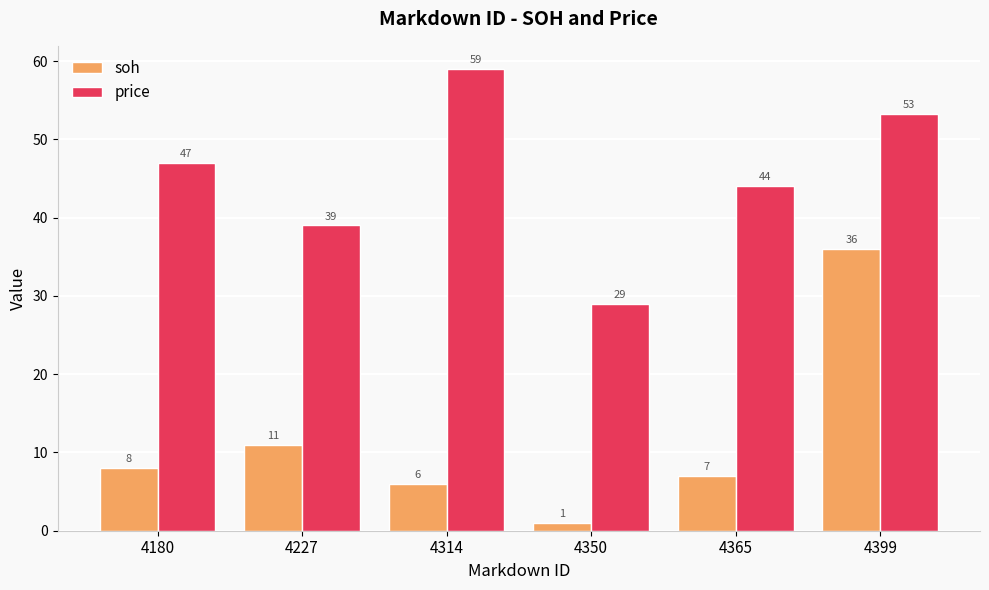

True or false: soh has a value of 3.0 at 4314.

False